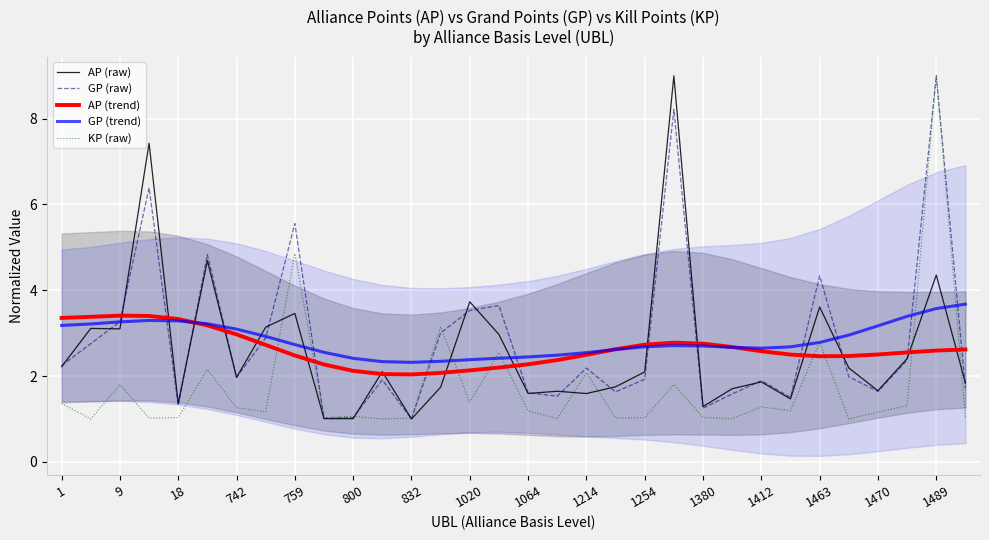

What is the difference between the maximum and minimum values in the GP (raw) series?

8.0